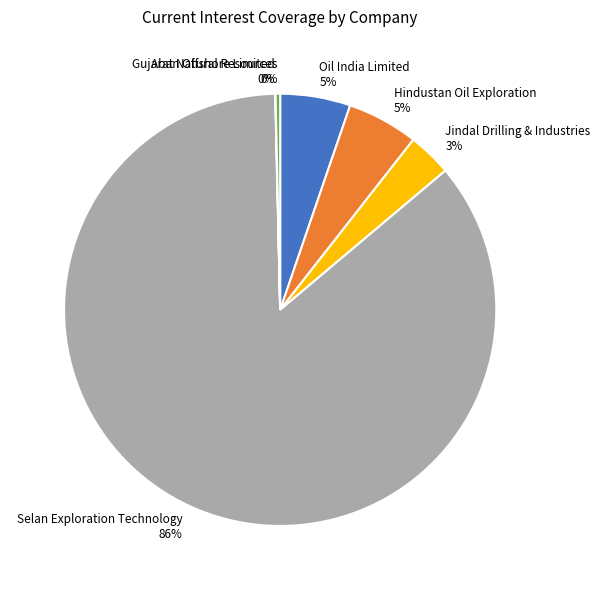

What percentage is the Oil India Limited slice, to the nearest percent?

5%